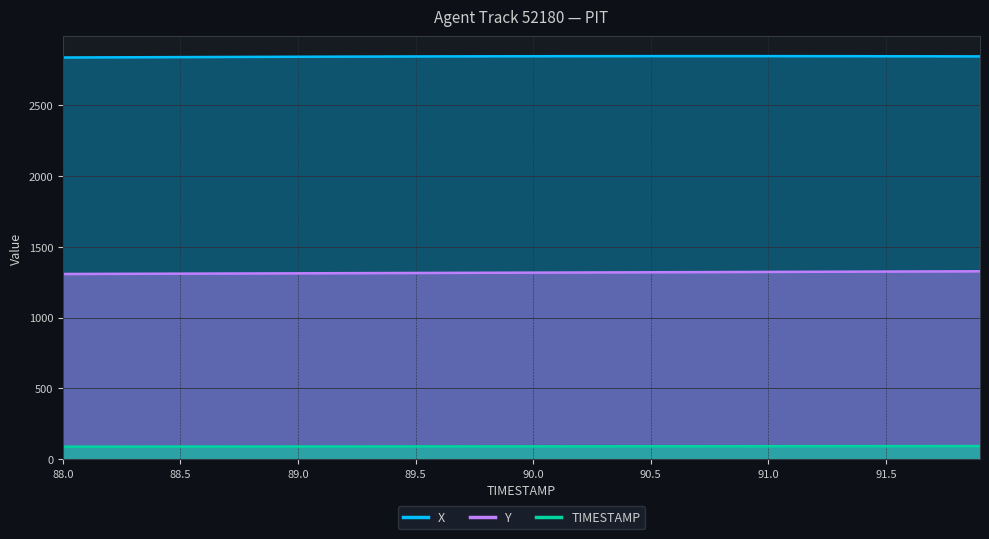

At how many categories does at least one series exceed 1071?

40